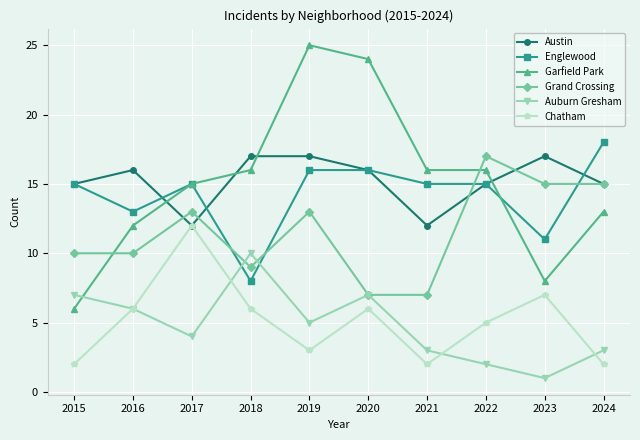

Which series has the widest spread of values?

Garfield Park